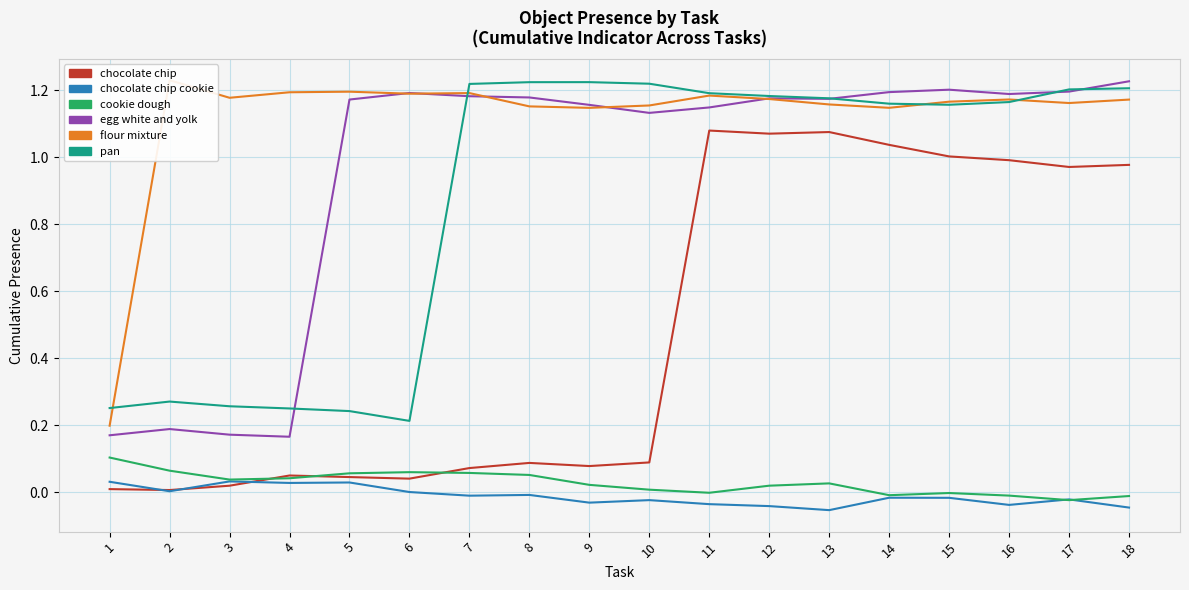

What is the difference between the maximum and minimum values in the pan series?

1.0